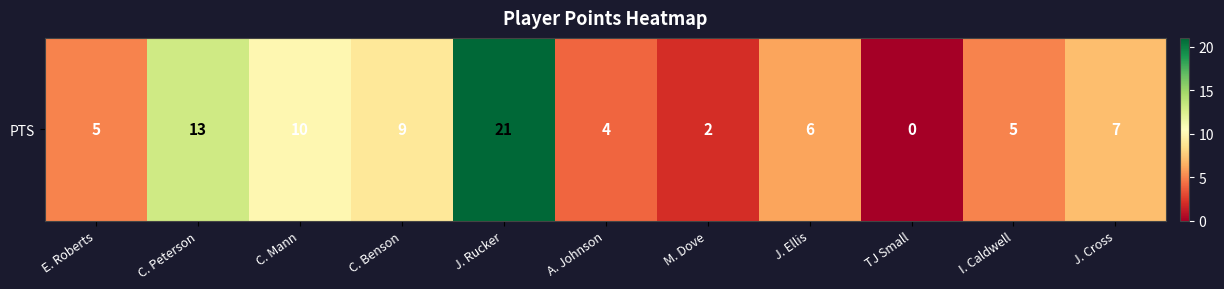

At which label does the data first exceed 6?

C. Peterson